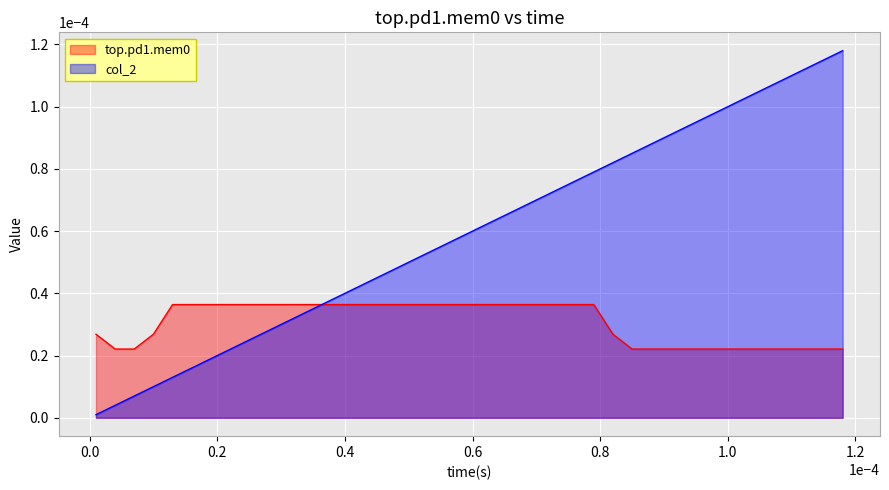

Which series has the widest spread of values?

col_2